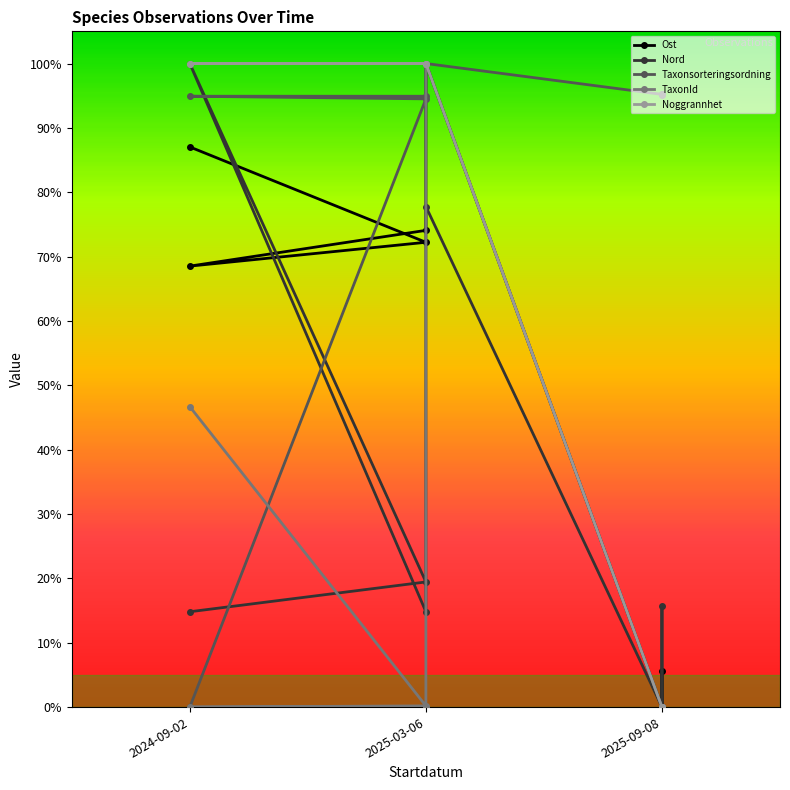

Rank the series at 2025-09-08 from highest to lowest value.

Taxonsorteringsordning, TaxonId, Ost, Nord, Noggrannhet